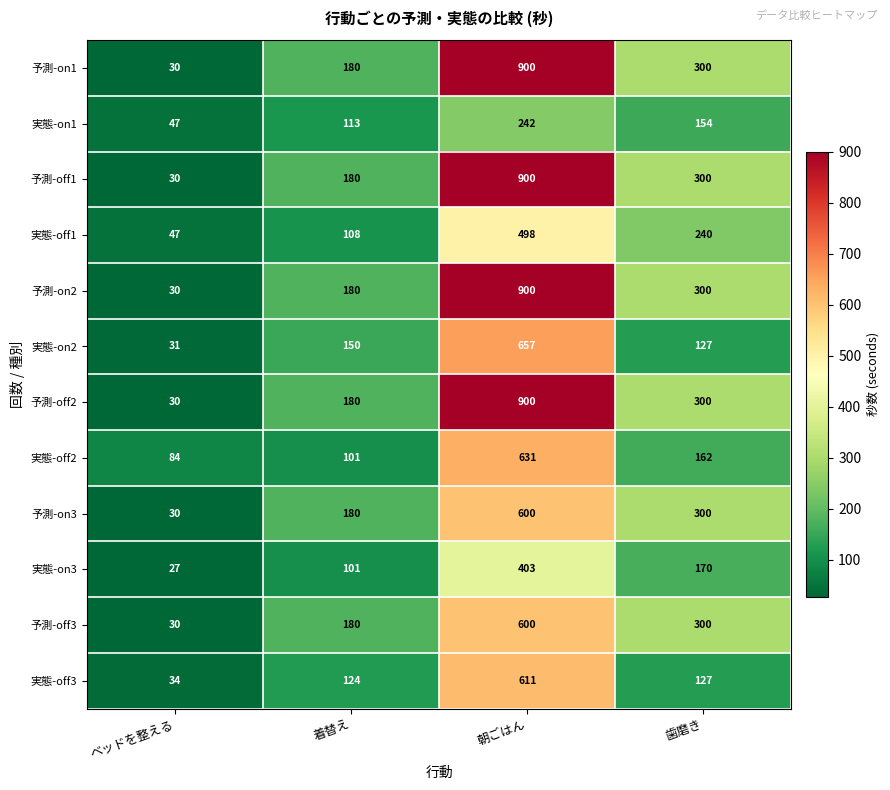

What is the total value across all series at 朝ごはん?

7842